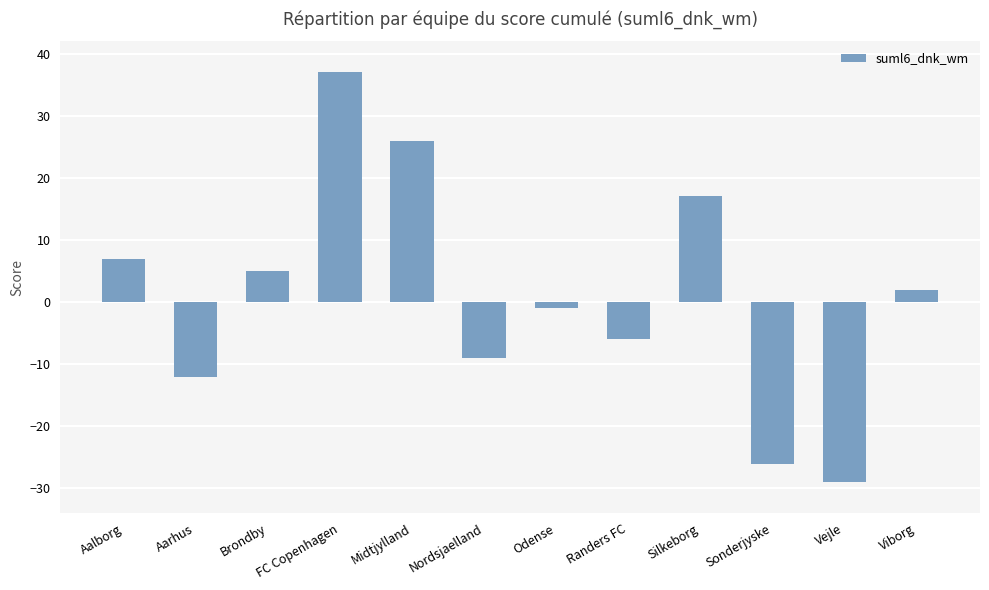

Rank the categories by value from lowest to highest.

Vejle, Sonderjyske, Aarhus, Nordsjaelland, Randers FC, Odense, Viborg, Brondby, Aalborg, Silkeborg, Midtjylland, FC Copenhagen